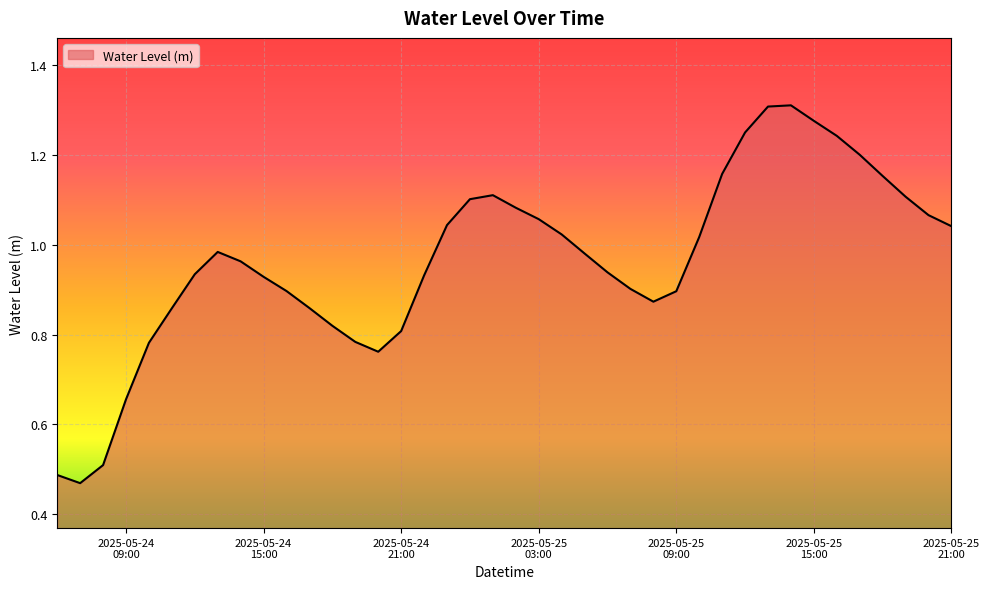

How many lines are shown in the chart?

1